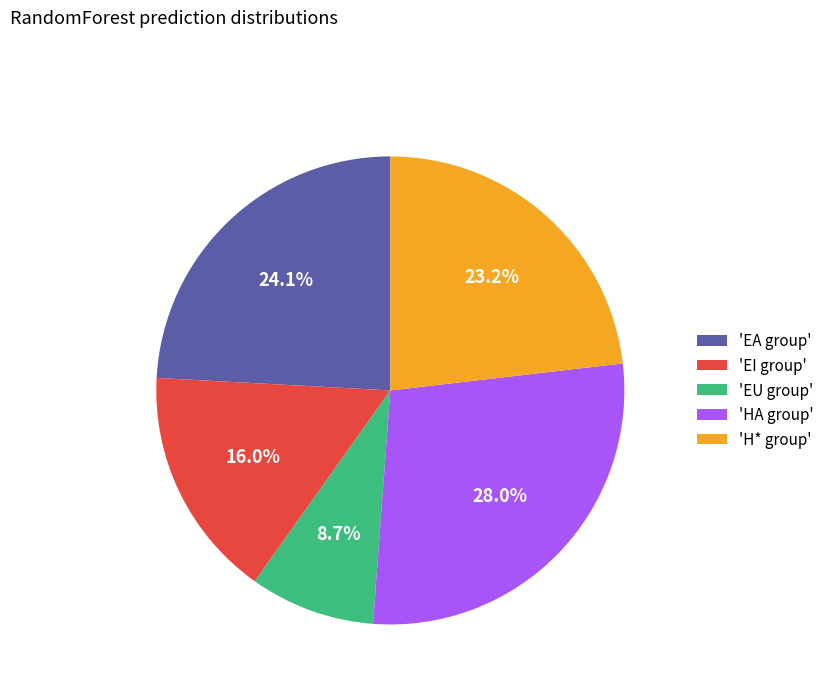

How many segments does this pie chart have?

5